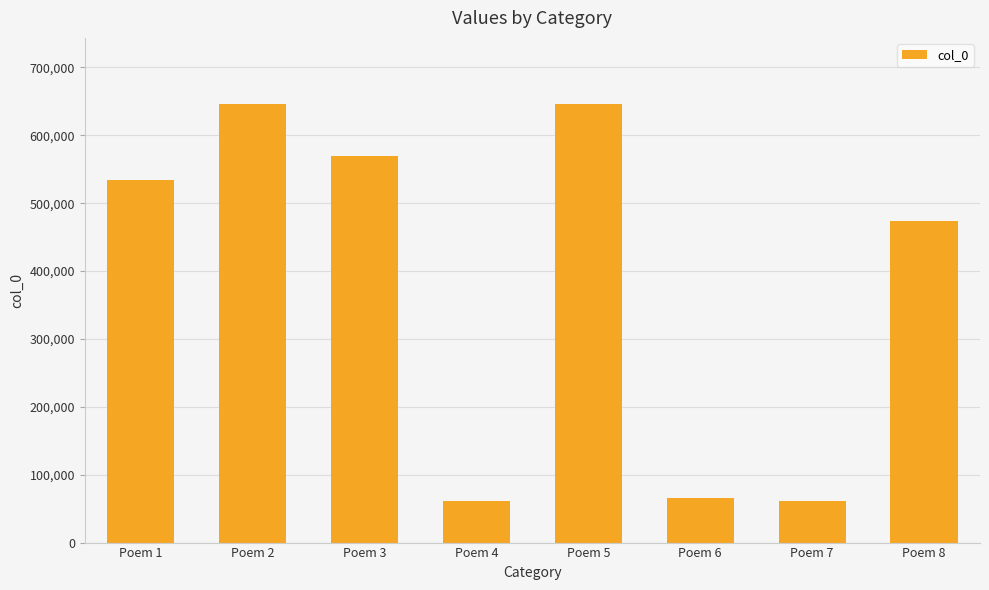

What is the difference between the second highest and second lowest values?

584955